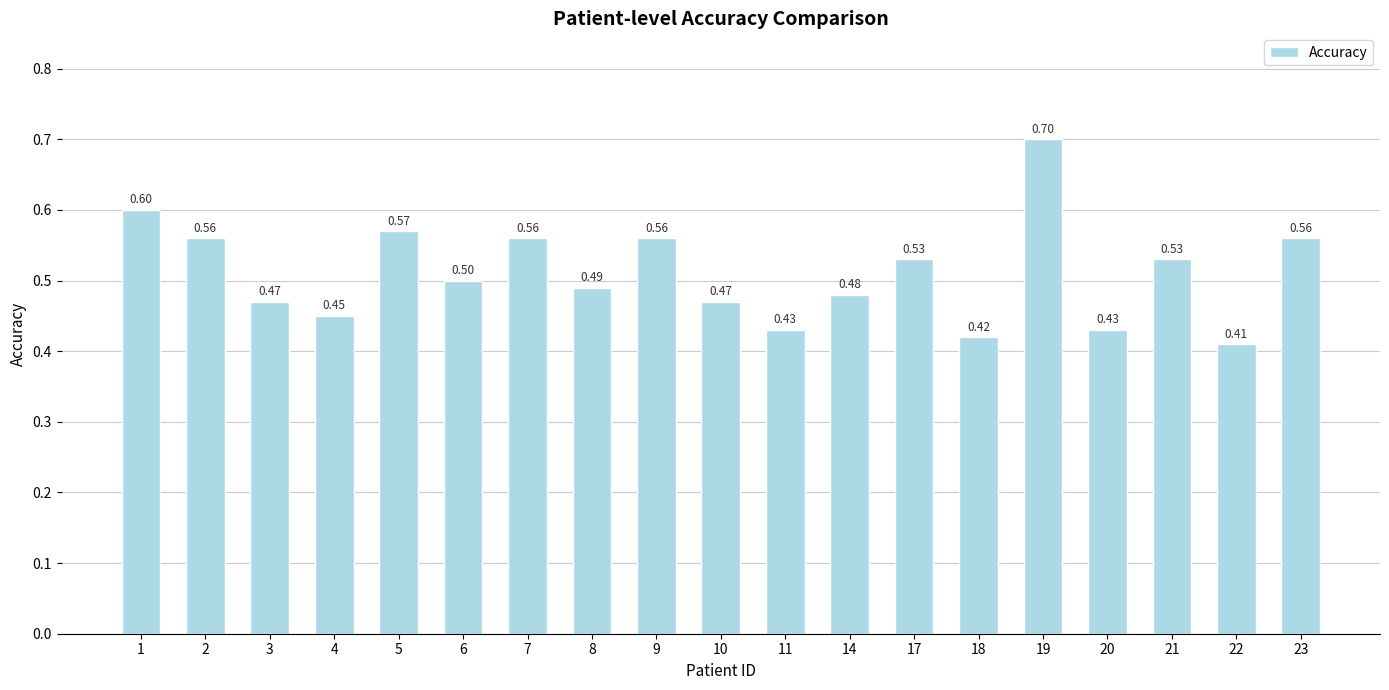

Is it true that the value at 1 is 0.6?

True